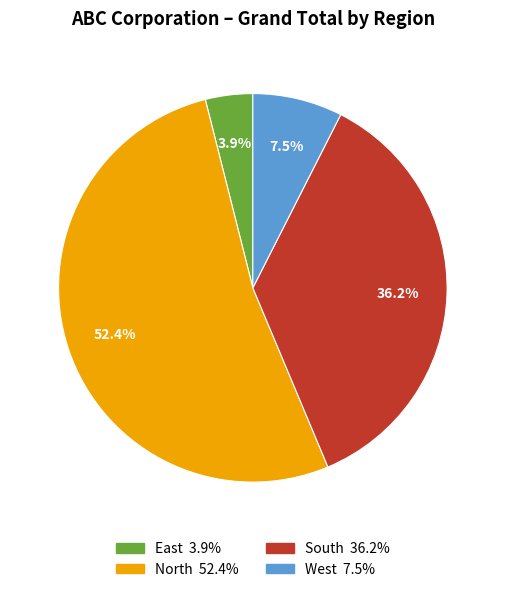

What is the smallest slice in the pie chart?

East